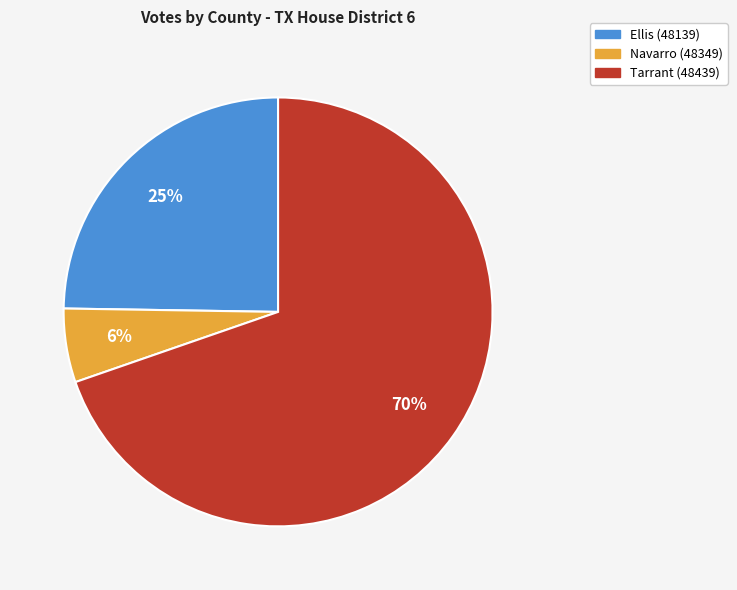

How many slices are in this pie chart?

3